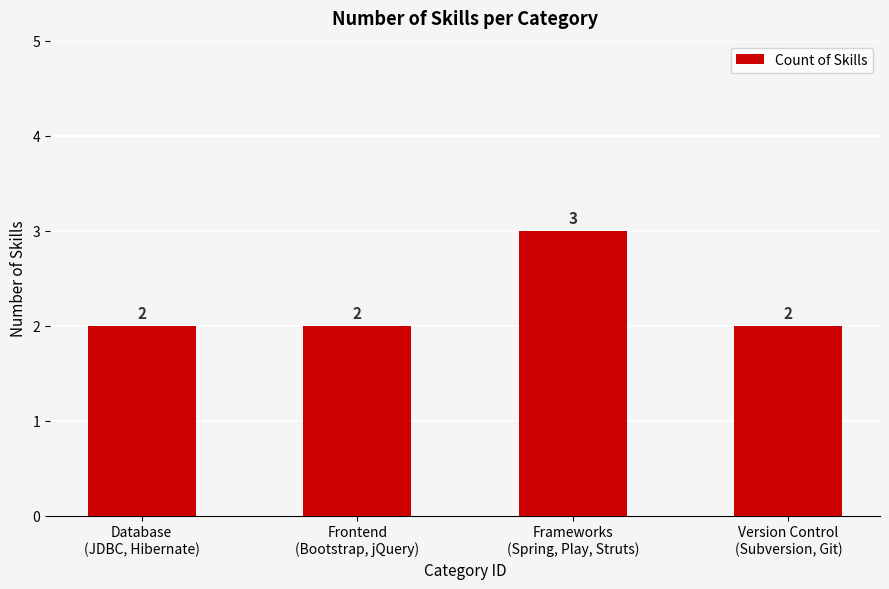

Count the number of data series in this chart.

1